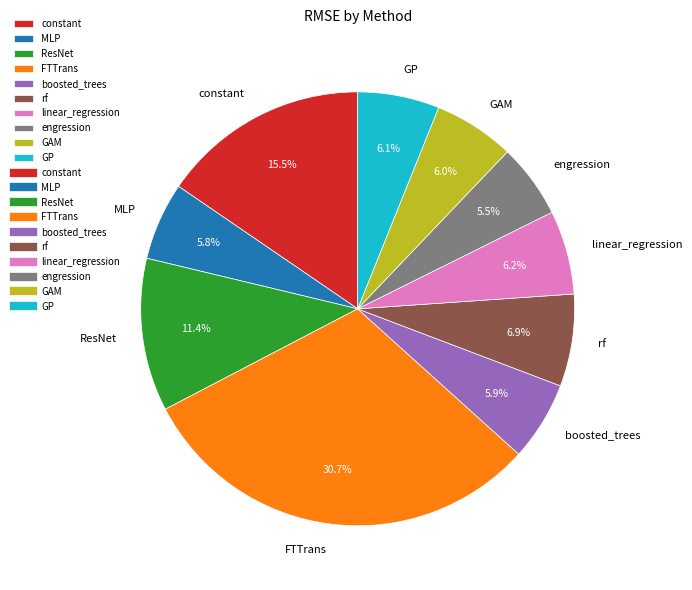

To the nearest percent, what is the difference between the largest and smallest slice percentages?

25%